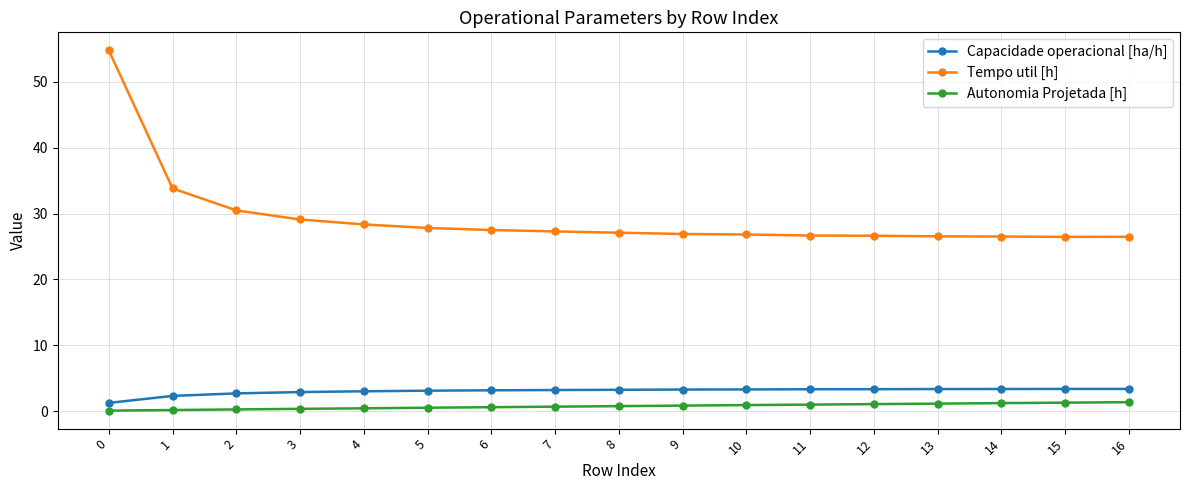

What is the average value of the Capacidade operacional [ha/h] series?

3.0